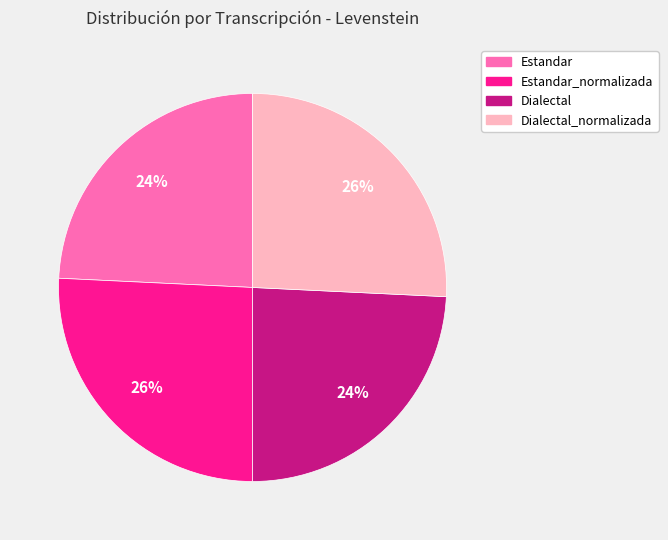

Between Dialectal and Estandar_normalizada, which is larger?

Estandar_normalizada